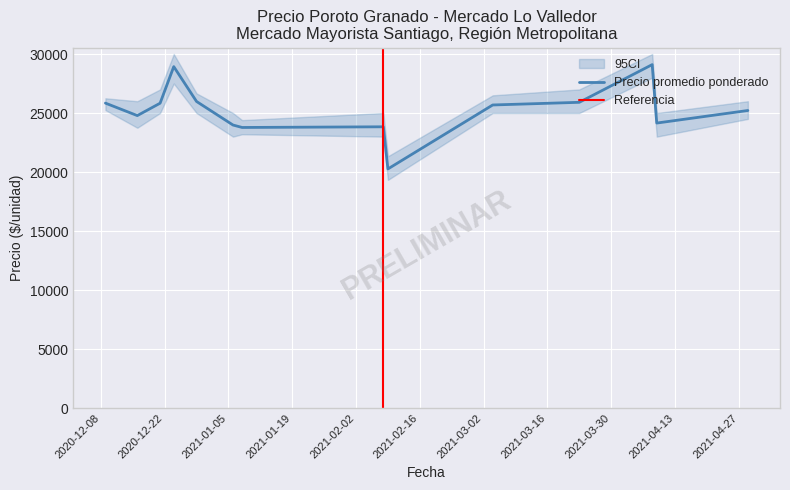

What is the maximum value for Precio promedio ponderado?

29103.0